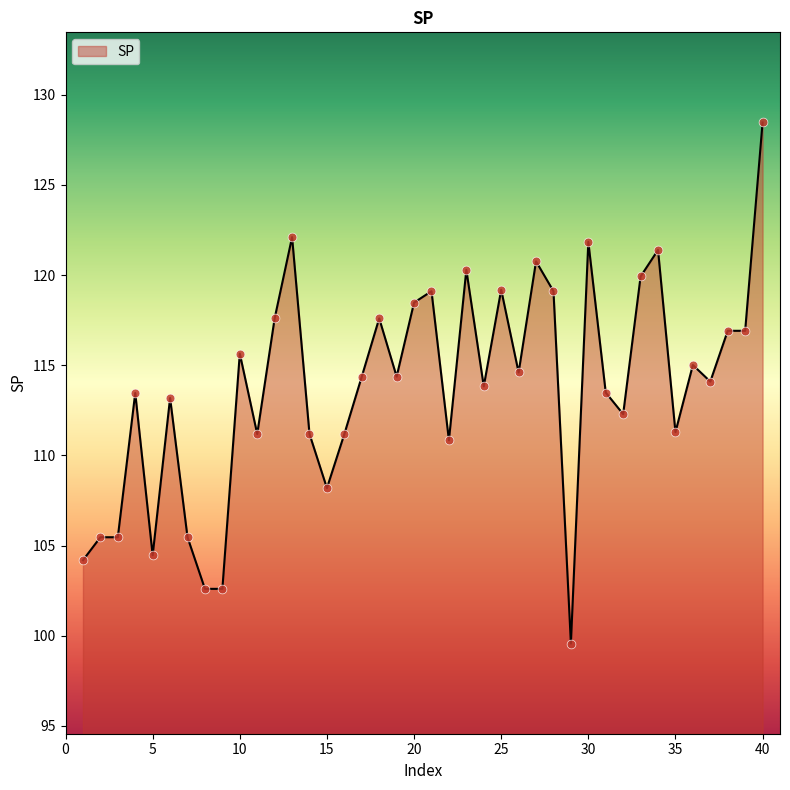

What is the difference between the maximum and minimum values?

28.9